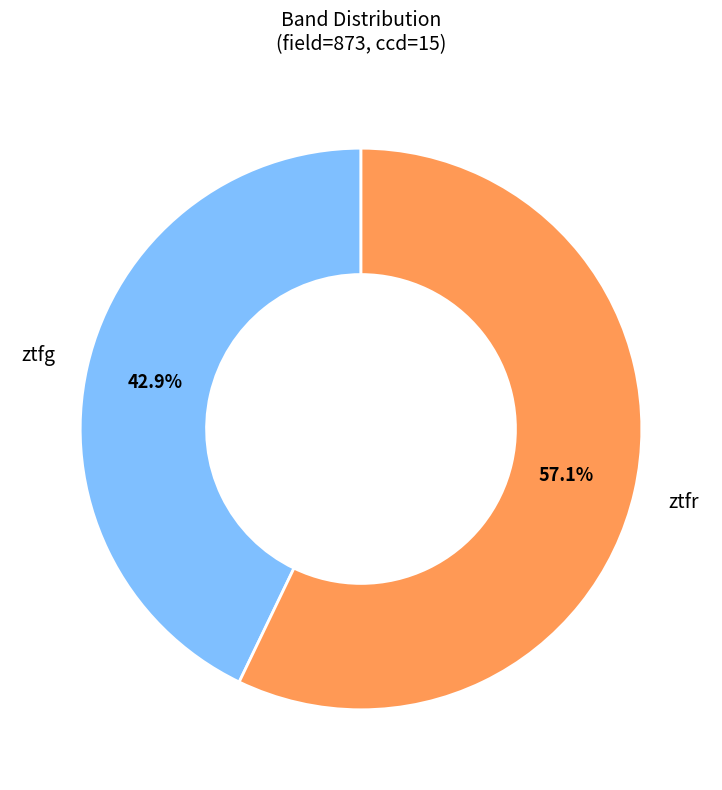

To the nearest percent, what is the combined percentage of ztfg and ztfr?

100%